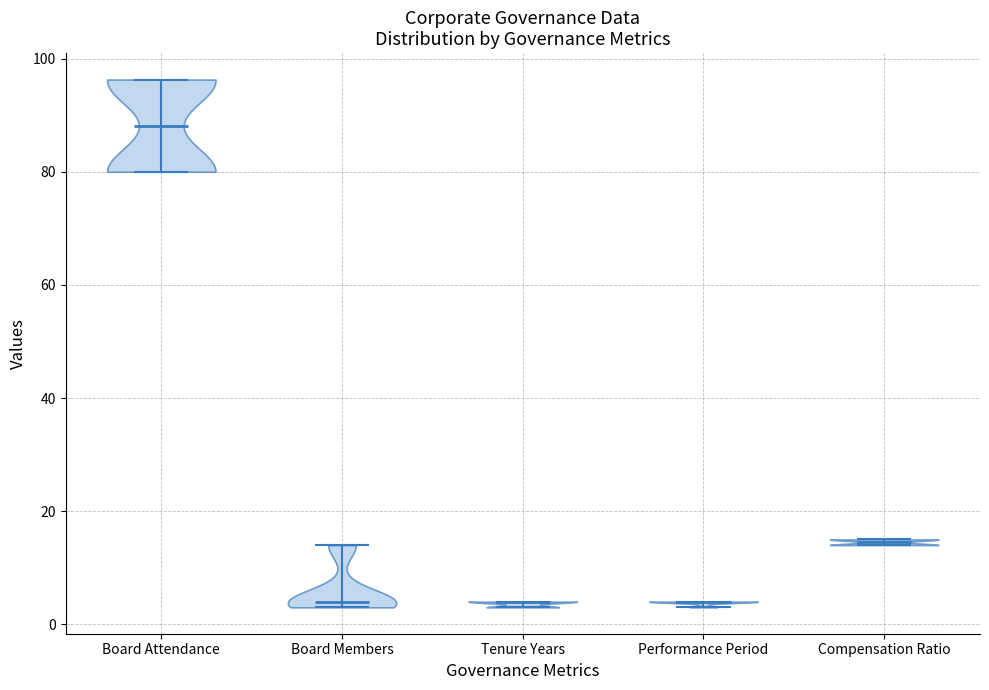

What is the highest point the violin for Performance Period reaches on the y-axis? The values are not printed on the chart, so give them approximately, as read against the axis.

4